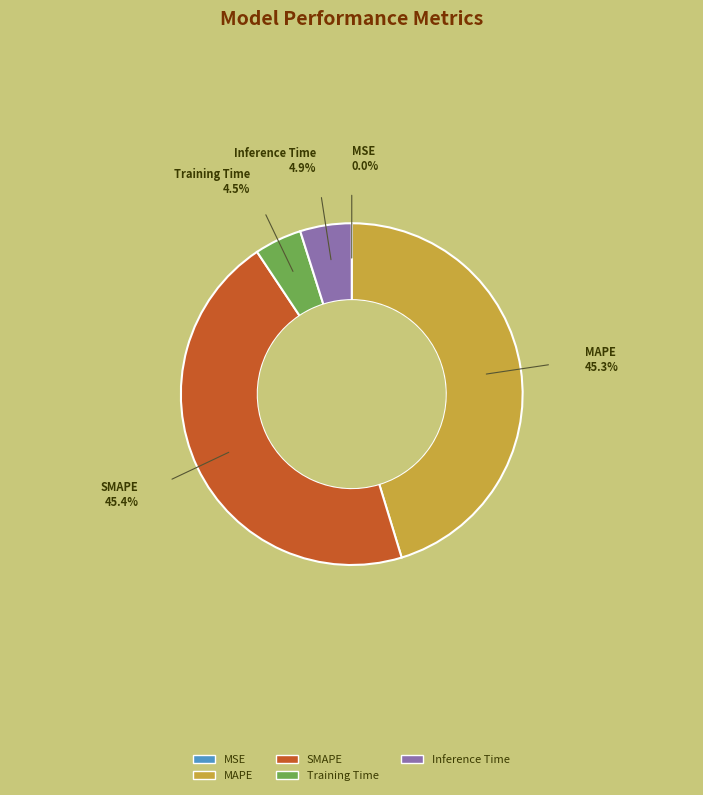

Does Inference Time account for over 50% of the chart?

No